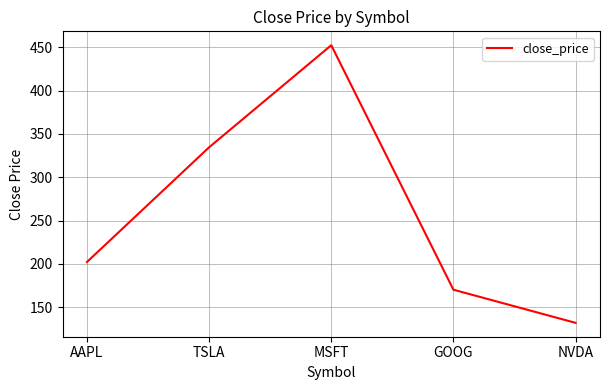

How many values exceed 202?

3